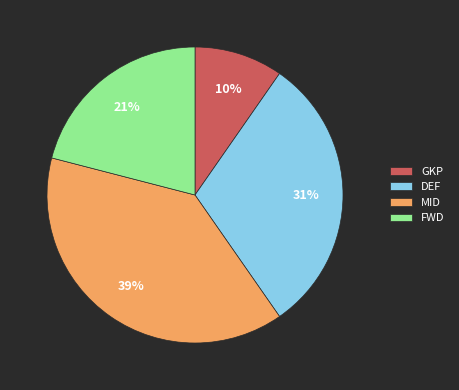

Is MID the majority of the pie?

No